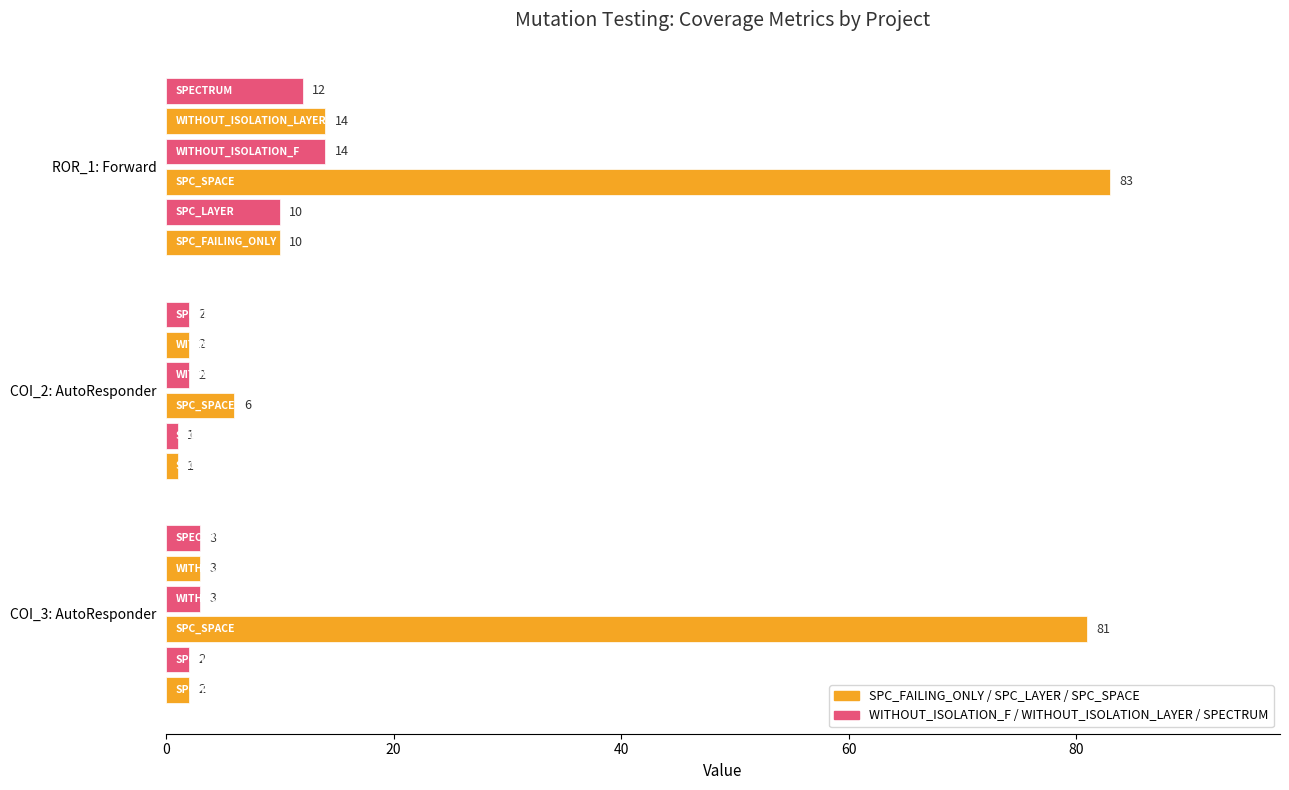

What is the difference between the maximum and second lowest values?

82